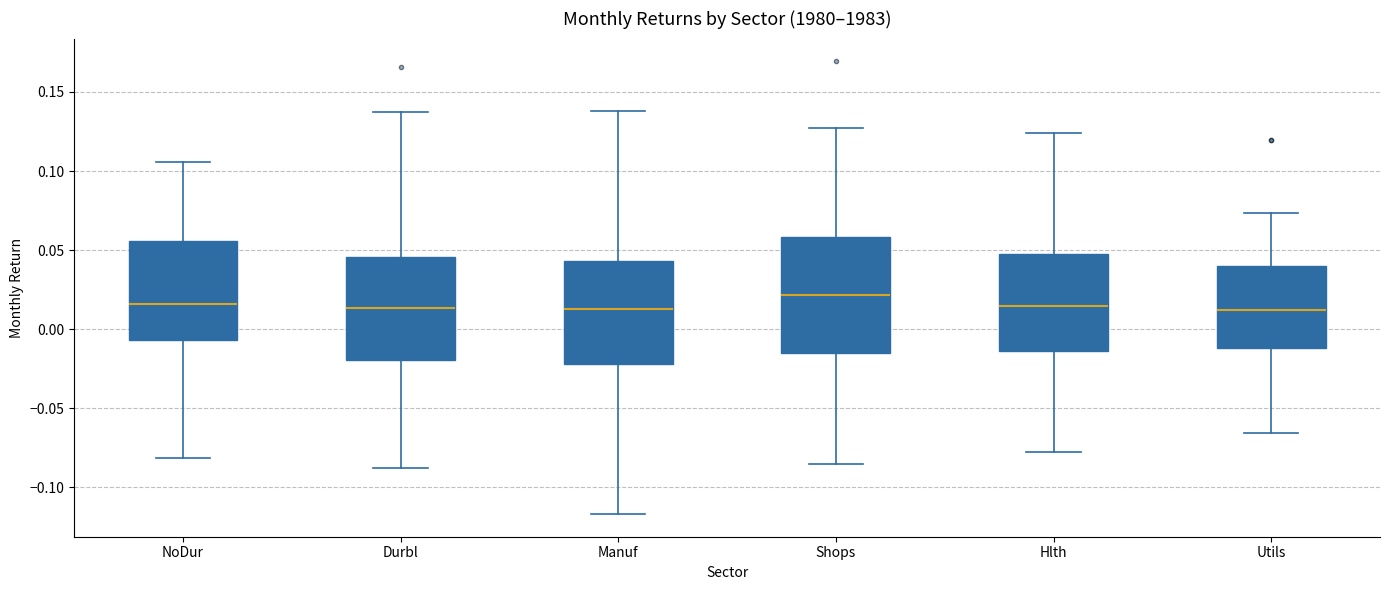

Which box is the tallest, from its lower edge to its upper edge?

Shops